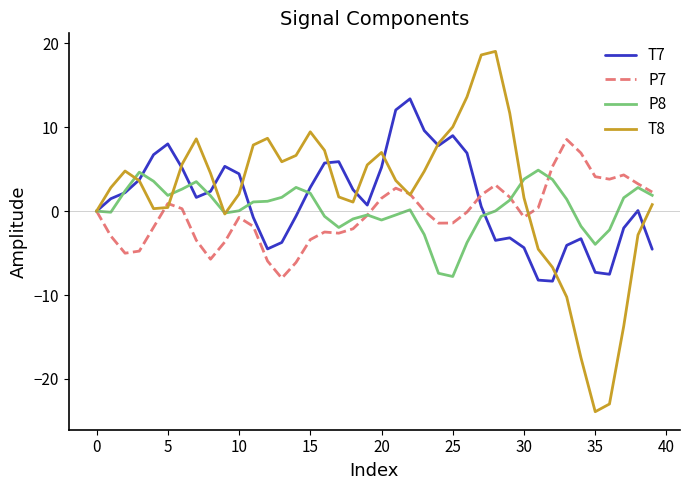

After their last crossing, which series has the higher values: T8 or T7?

T8